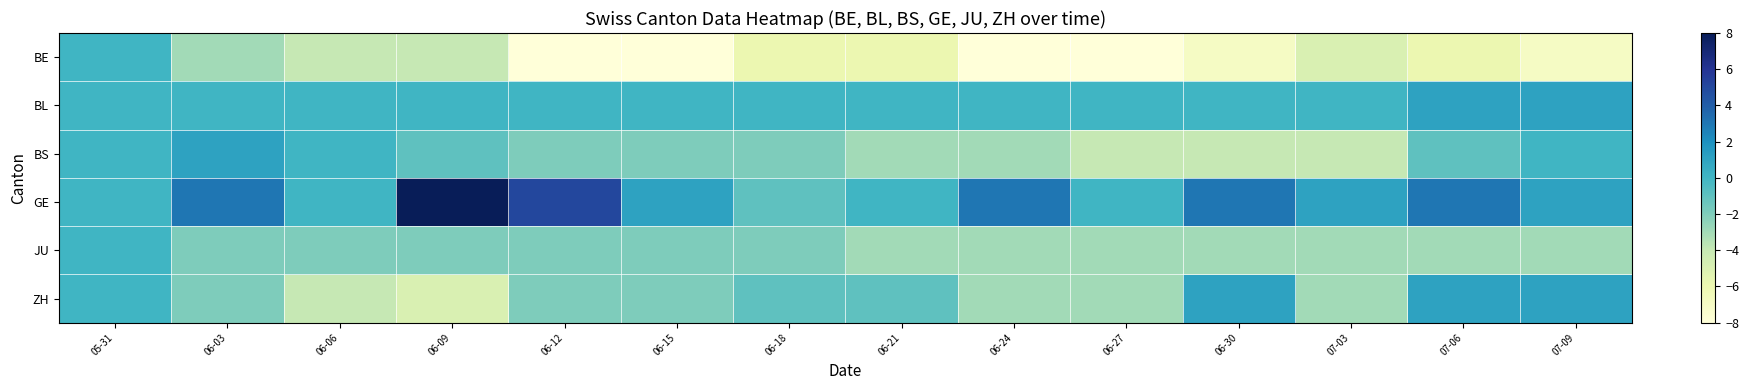

Which has a higher value, 06-24 or 06-06?

06-06